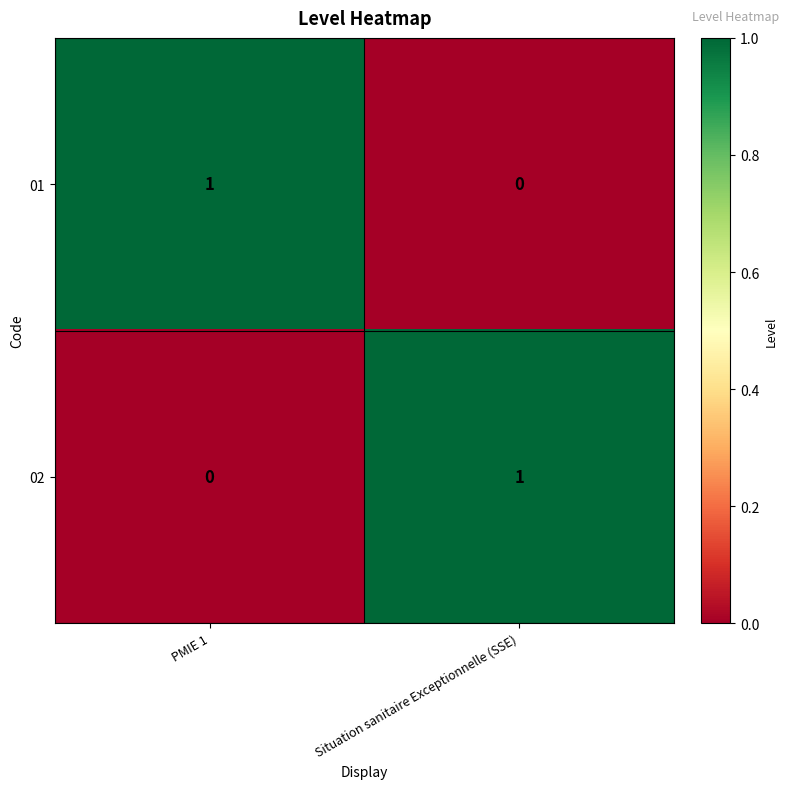

Which category has the lowest value in the 02 series?

PMIE 1